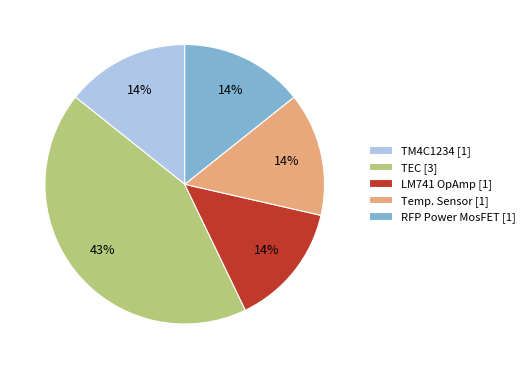

True or false: TEC accounts for 43% of the total.

True